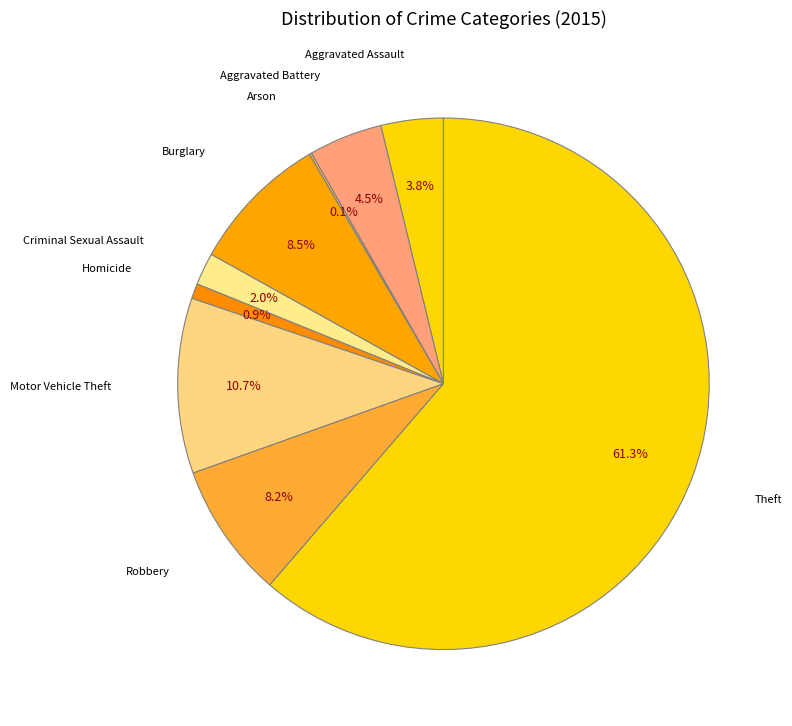

How many slices are in this pie chart?

9